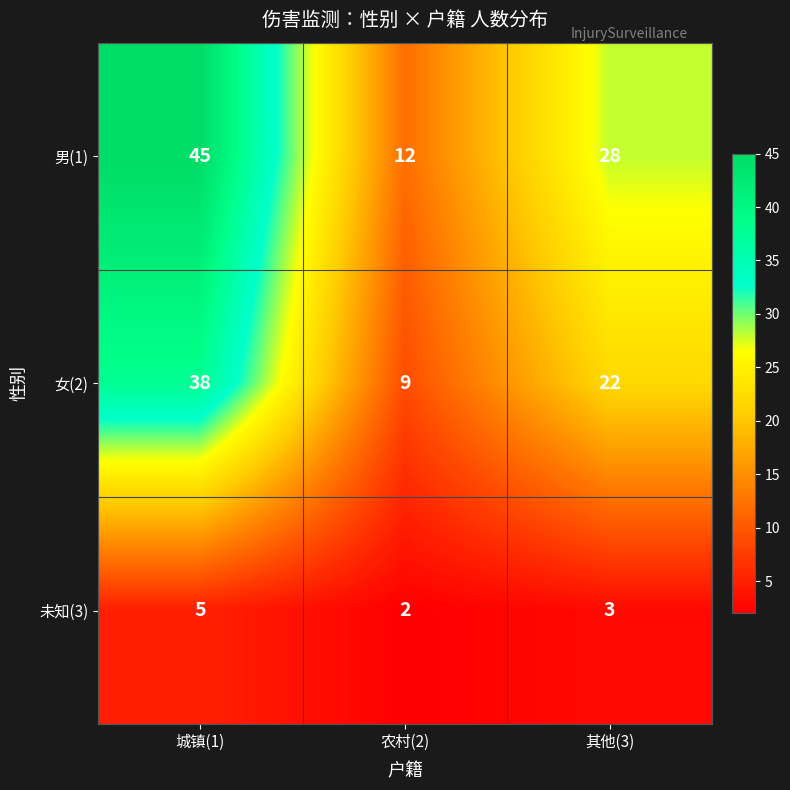

Rank the series by their maximum value, from lowest to highest.

未知(3), 女(2), 男(1)